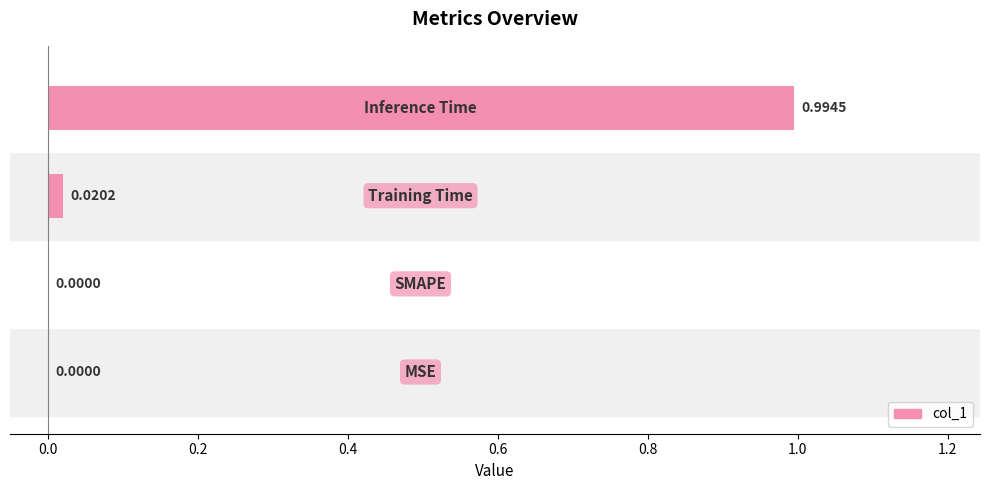

Are the bars horizontal?

Yes